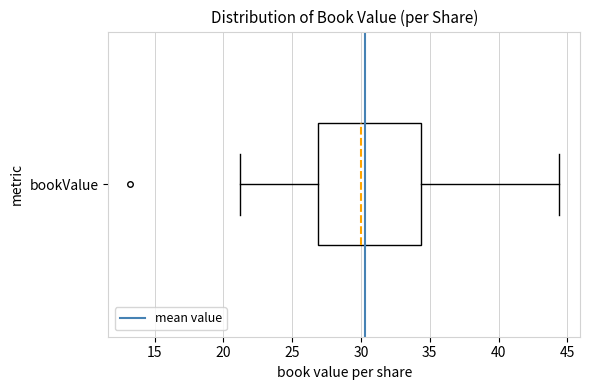

Transcribe this box plot: give where the median line is, the range the box spans, and where the two whiskers end, as read against the x-axis. The values are not printed on the chart, so give them approximately, as read against the axis.

median 30.0, box 27.0 to 34.5, whiskers 21.0 to 44.5